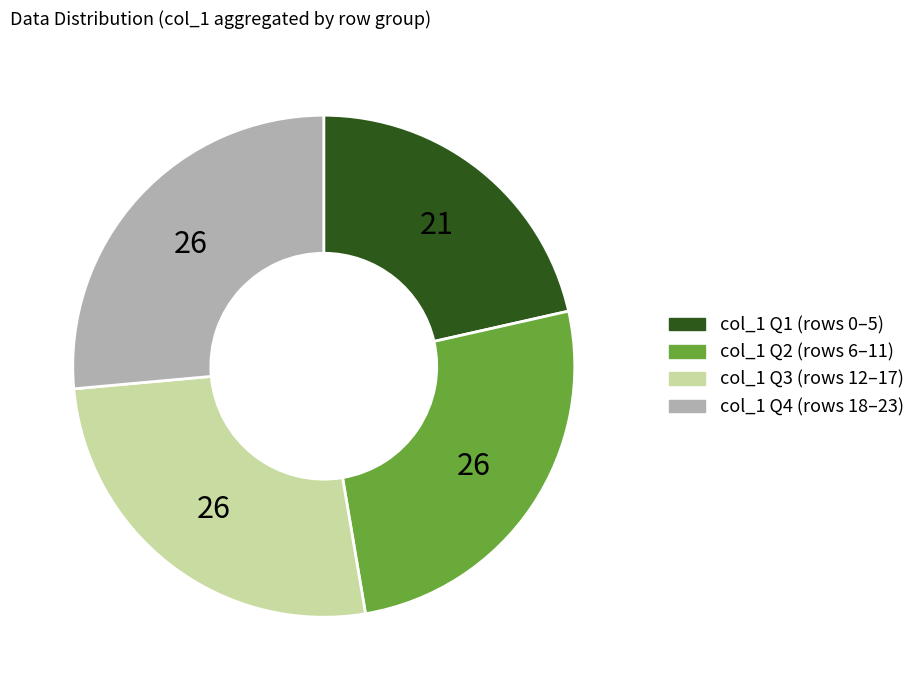

The col_1 Q2 (rows 6–11) slice represents 40% of the pie. True or false?

False